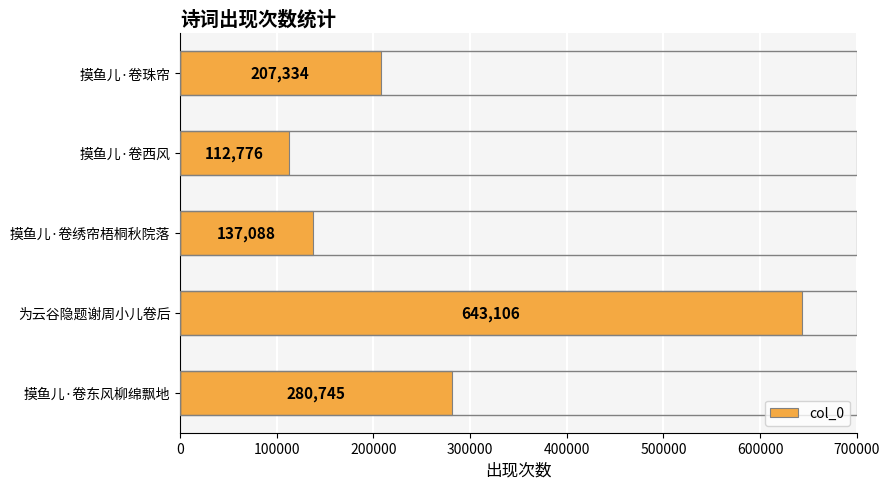

Does the chart contain stacked bars?

No